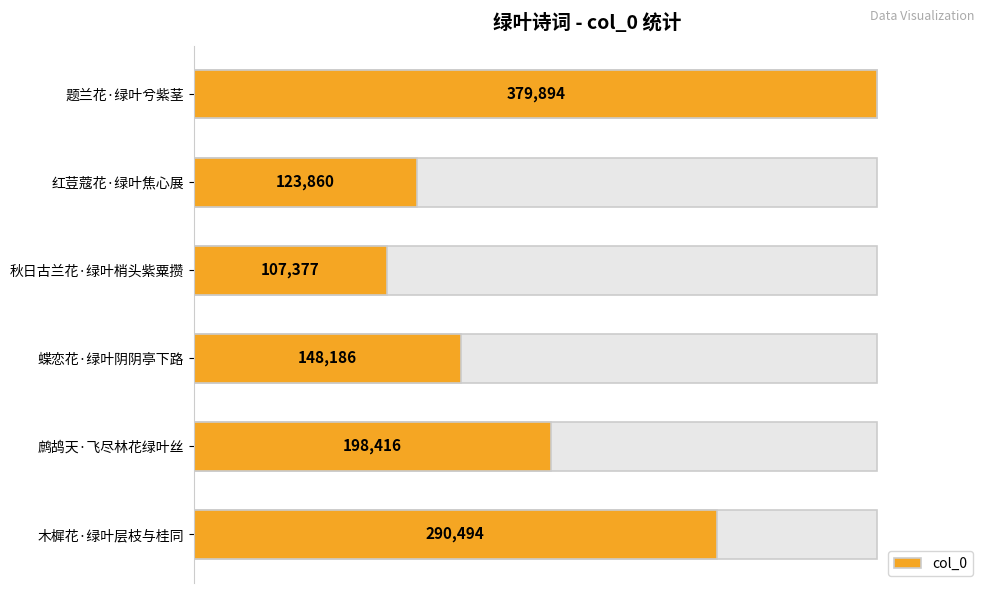

What is the difference between the maximum and second lowest values?

256034